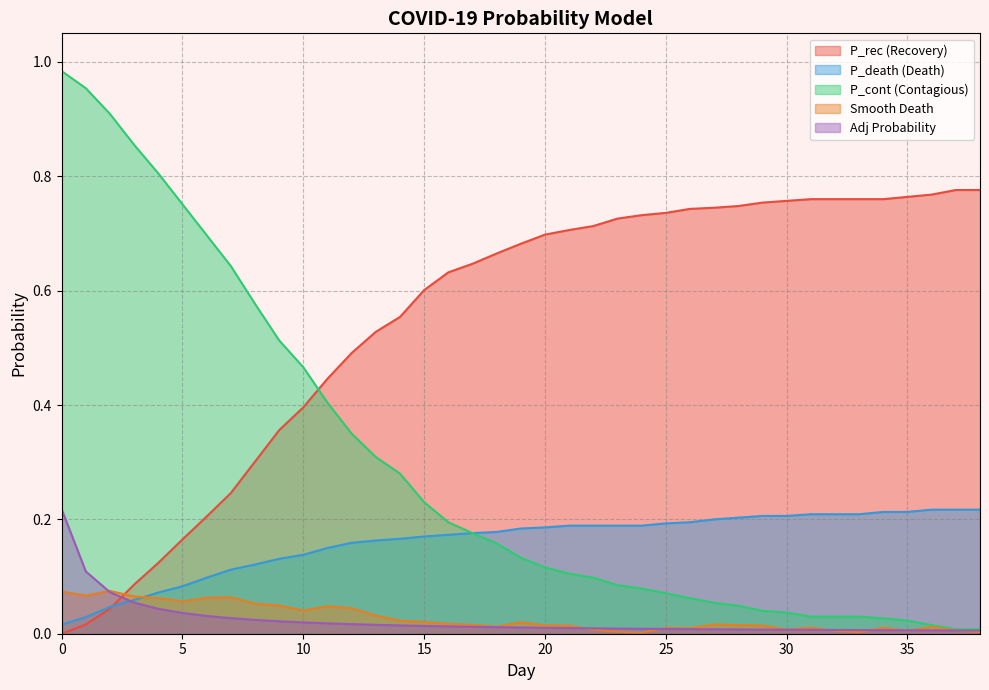

Does the chart display data point markers on the line(s)?

No